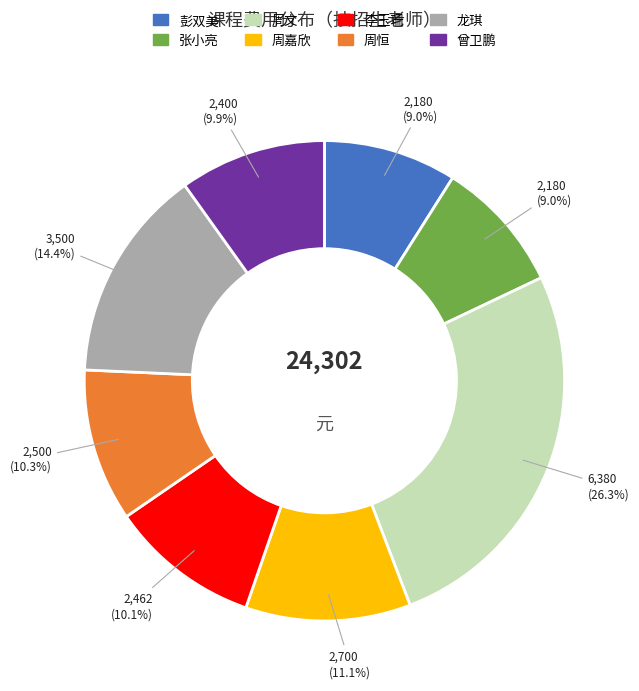

How many segments does this pie chart have?

8